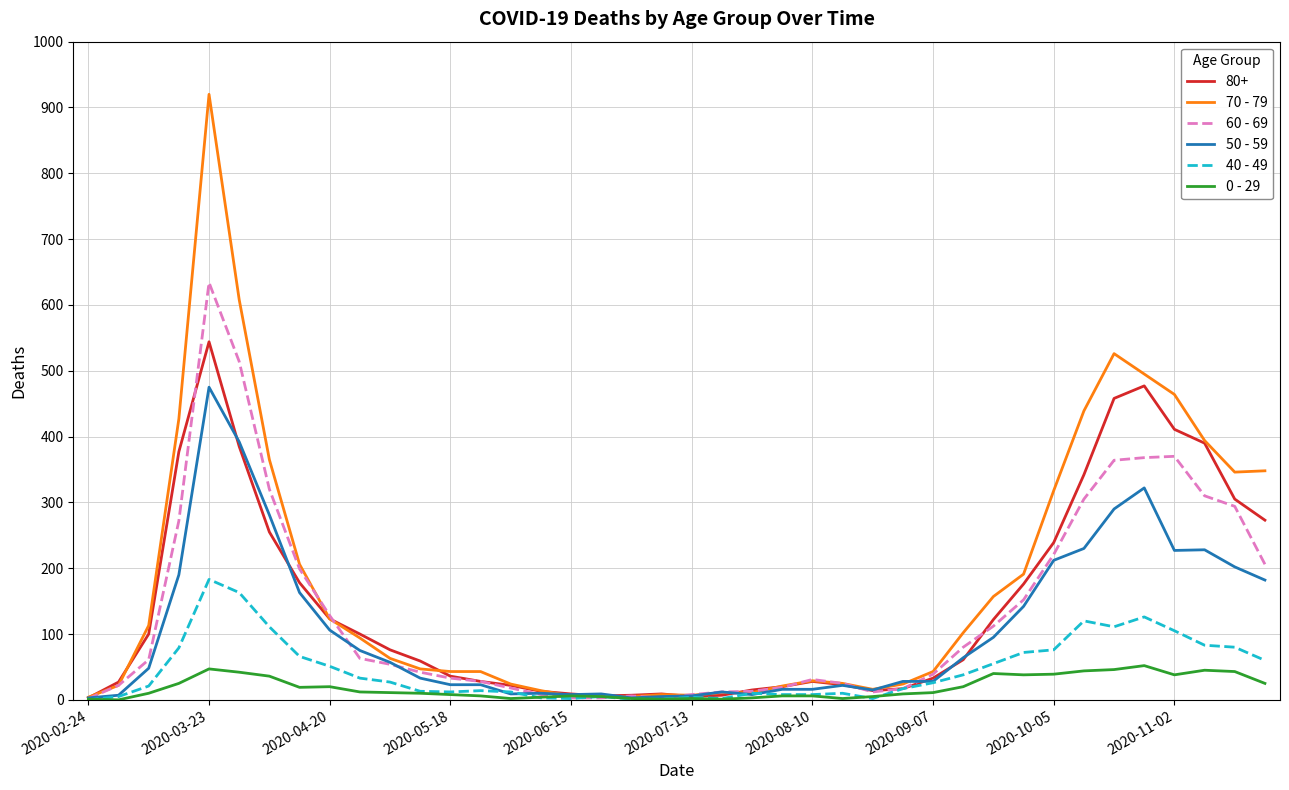

Which series has the largest range (max minus min)?

70 - 79